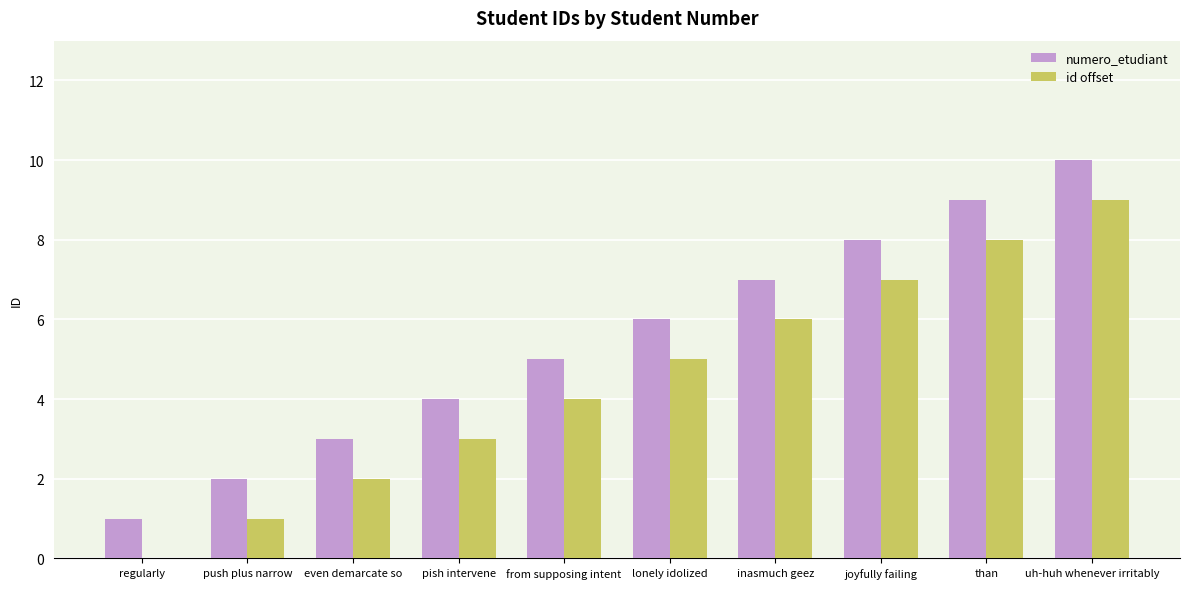

What is the sum of all numero_etudiant values?

55